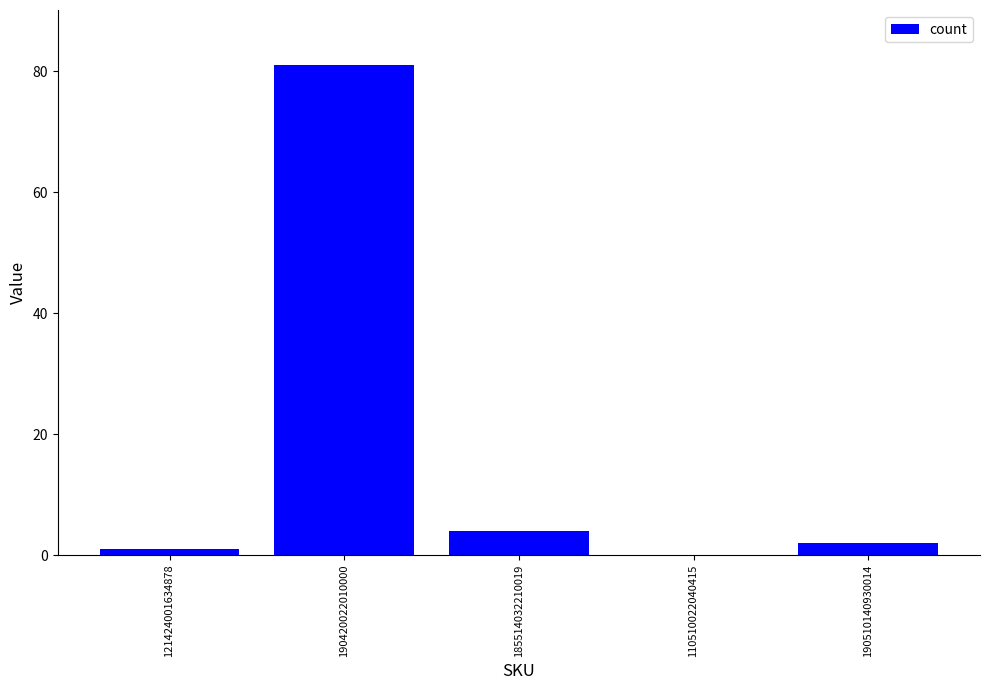

What value does the data have at 190420022010000, to the nearest 10?

80